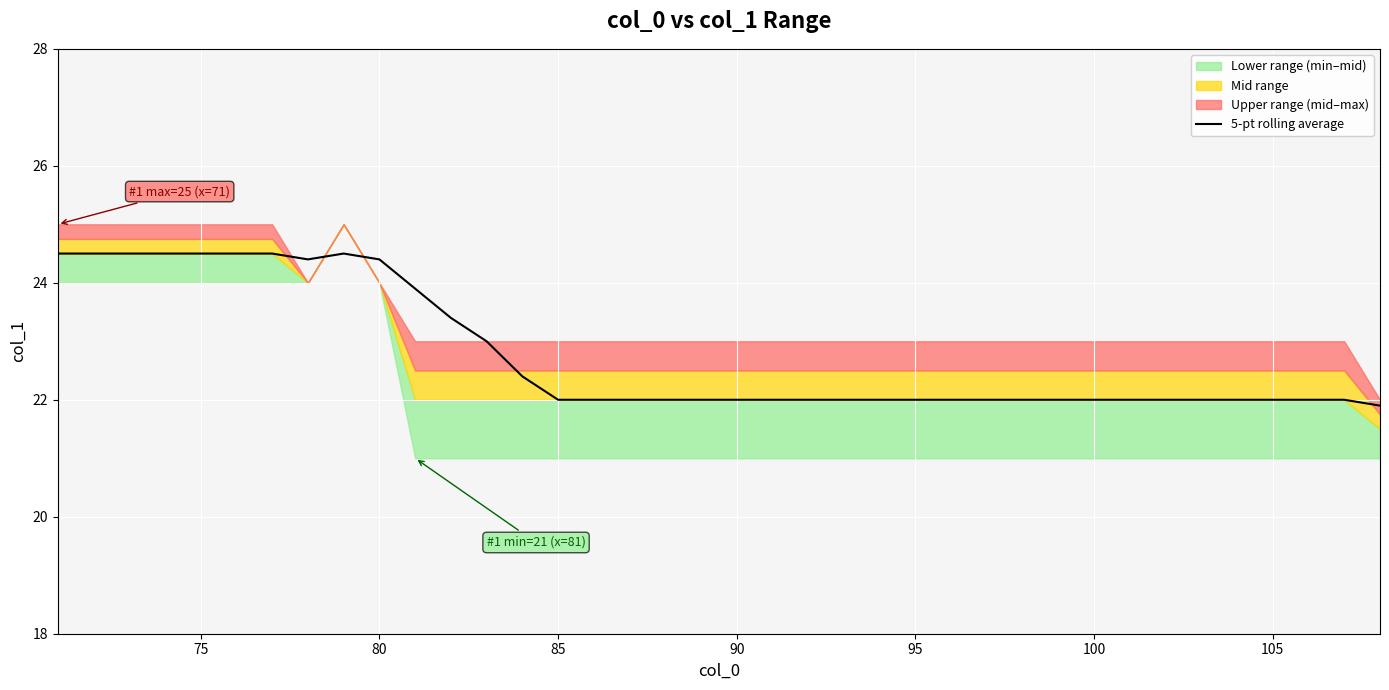

What is the sum of all values?

865.4